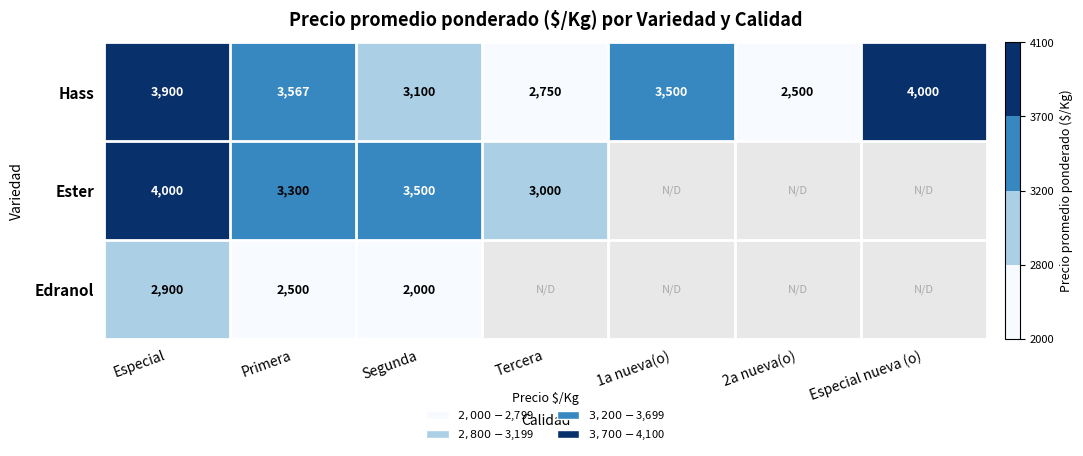

Count the number of data series in this chart.

3